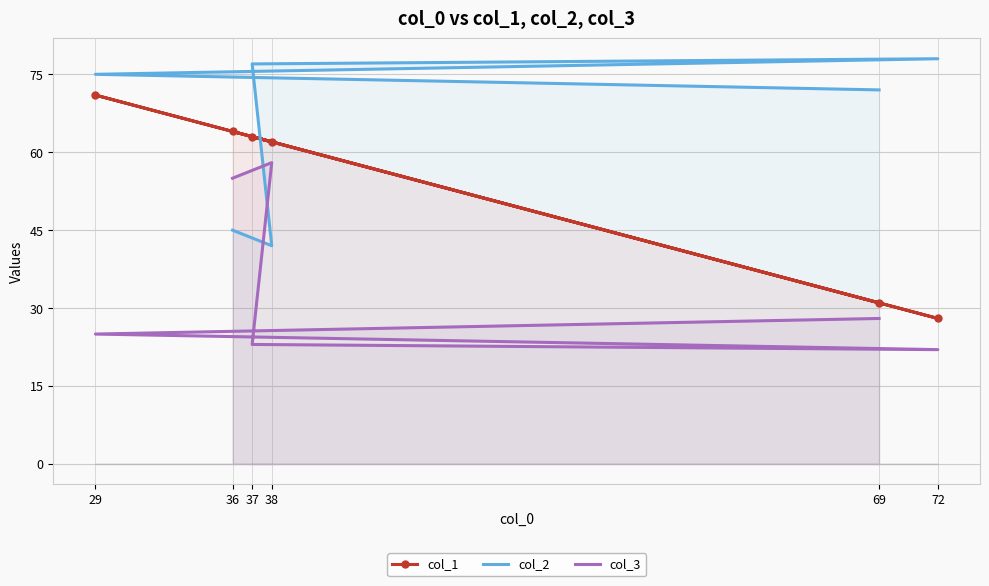

How many data points in col_1 are above 63?

2